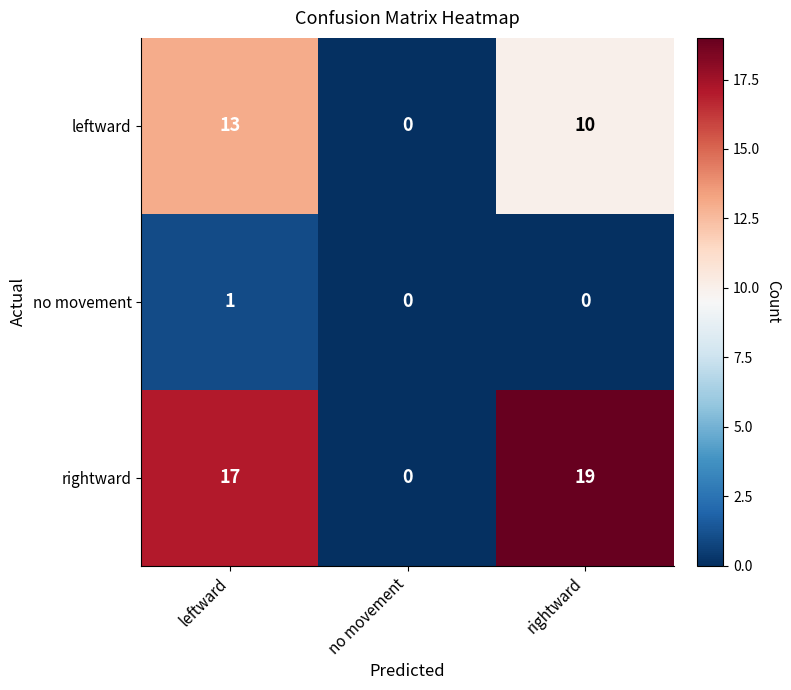

The value of rightward at rightward is 19. True or false?

True